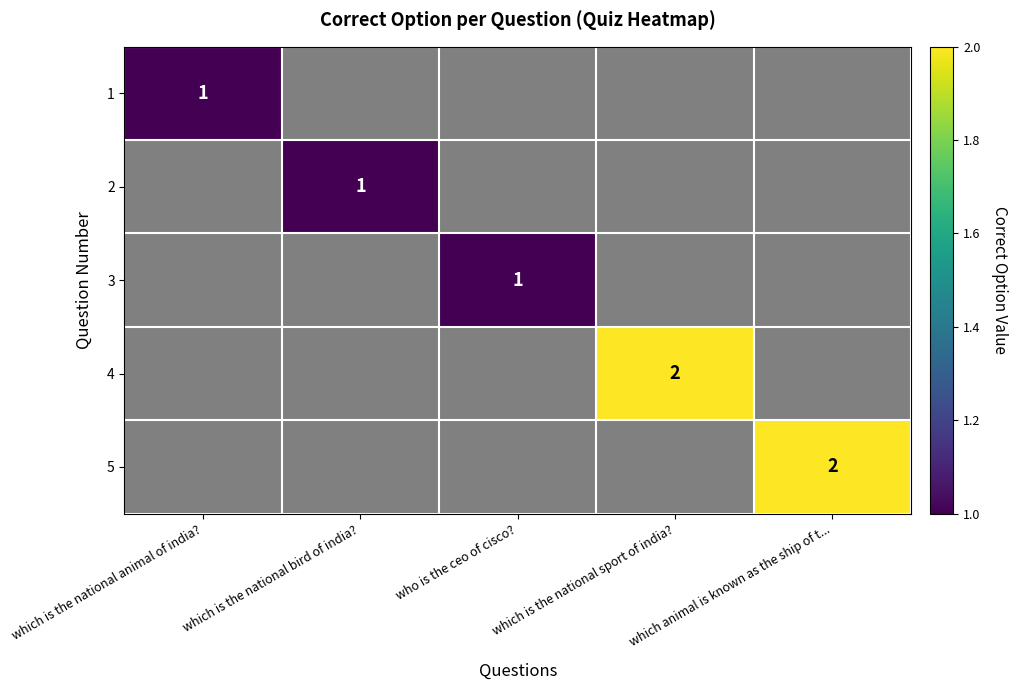

The value of 2 at which is the national bird of india? is 1. True or false?

True